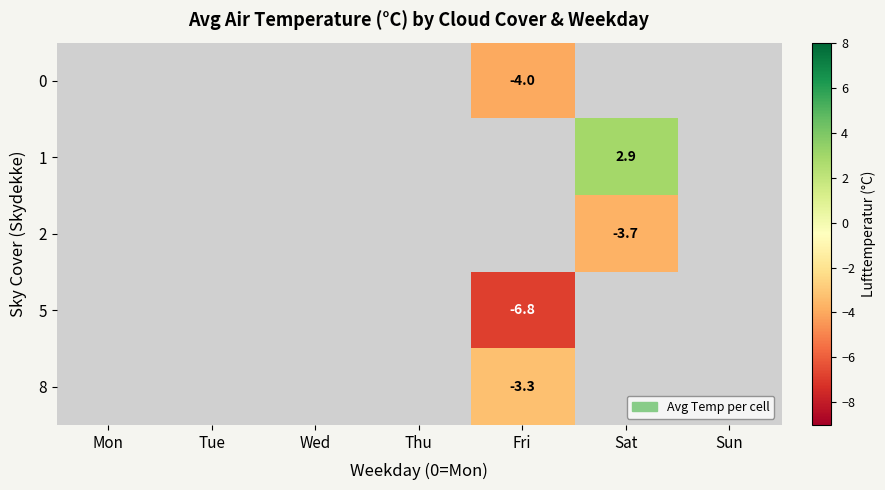

Between Mon and Thu, which is larger?

Thu